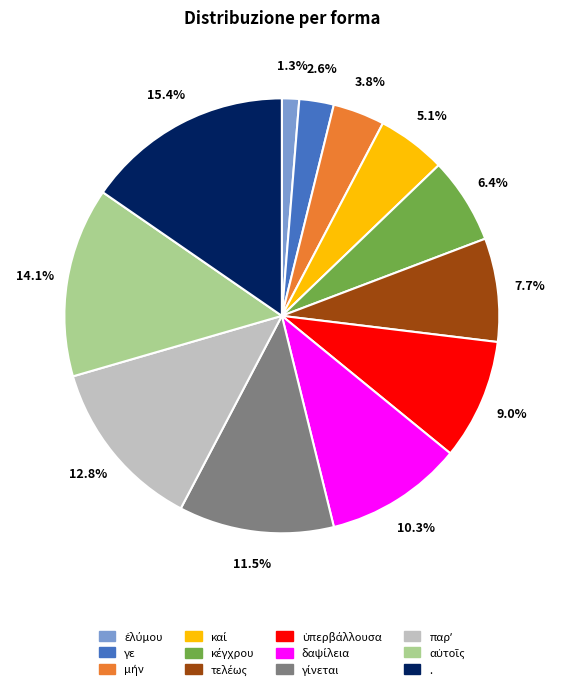

To the nearest percent, what percentage of the pie is .?

15%